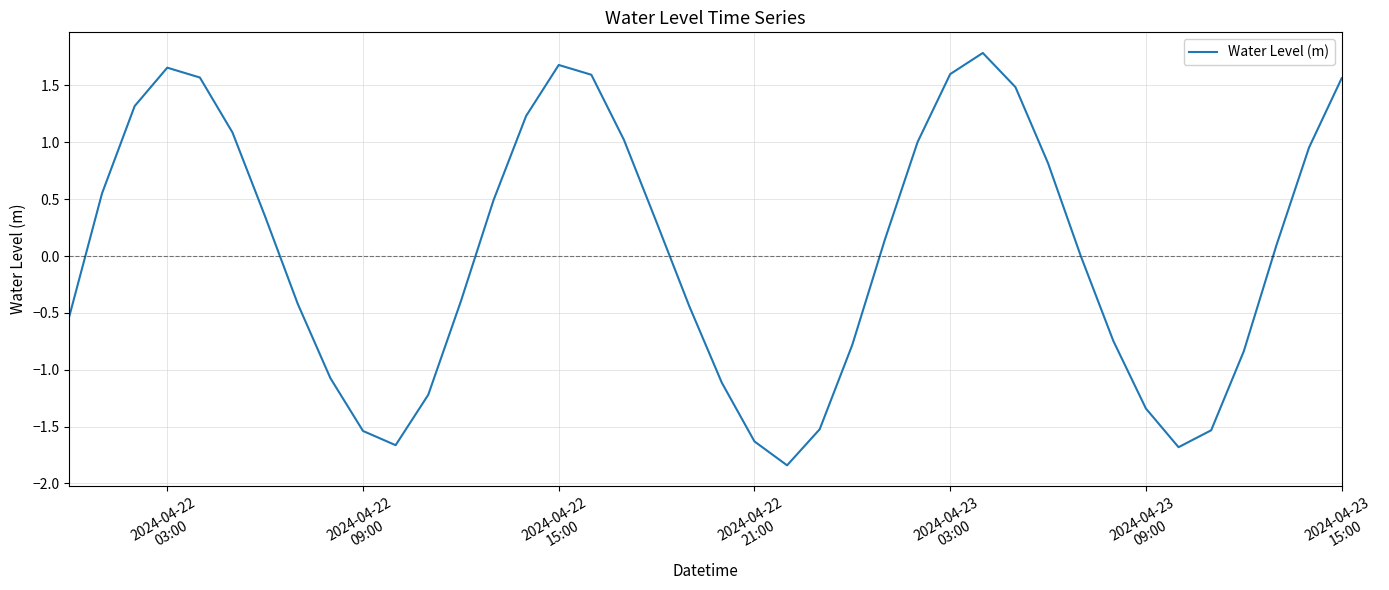

What is the greatest value displayed?

1.8